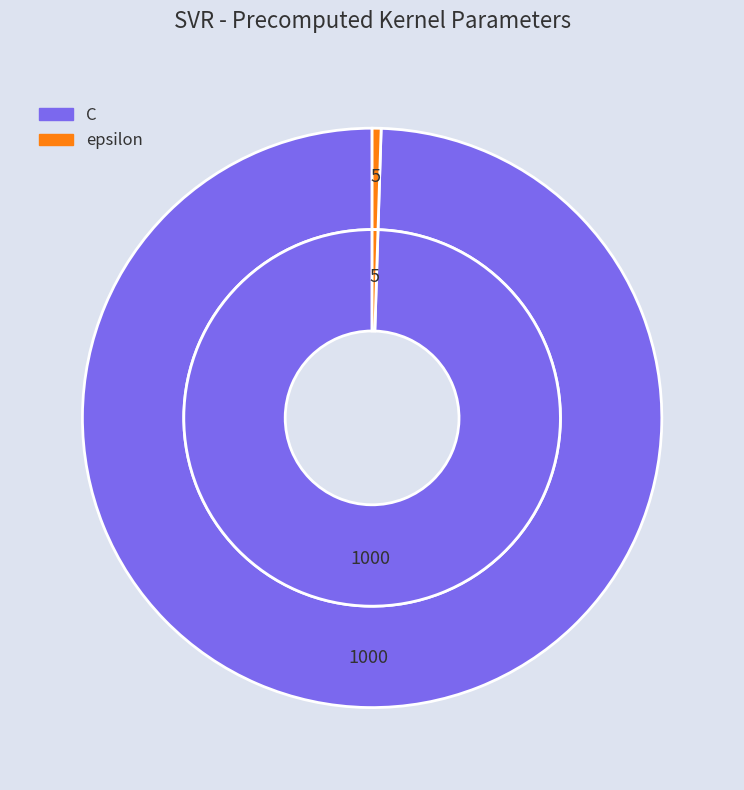

Is it true that C is 99% of the pie?

False